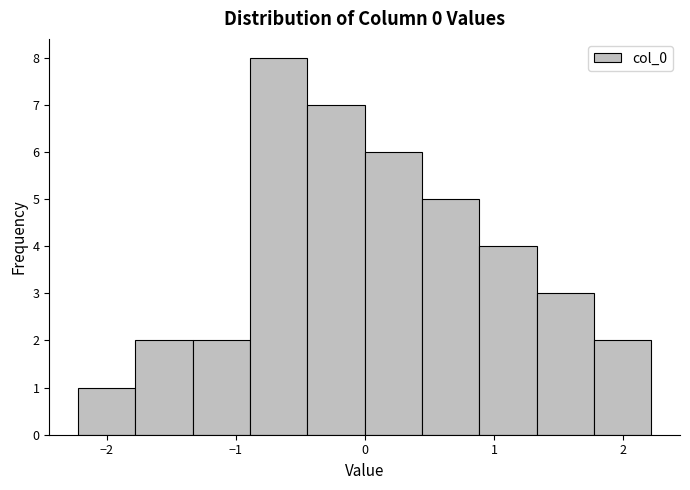

How tall is the bar that spans -0.9 to -0.4 on the x-axis? Neither the bar edges nor the heights are printed on the chart, so give them approximately, as read against the axes.

8